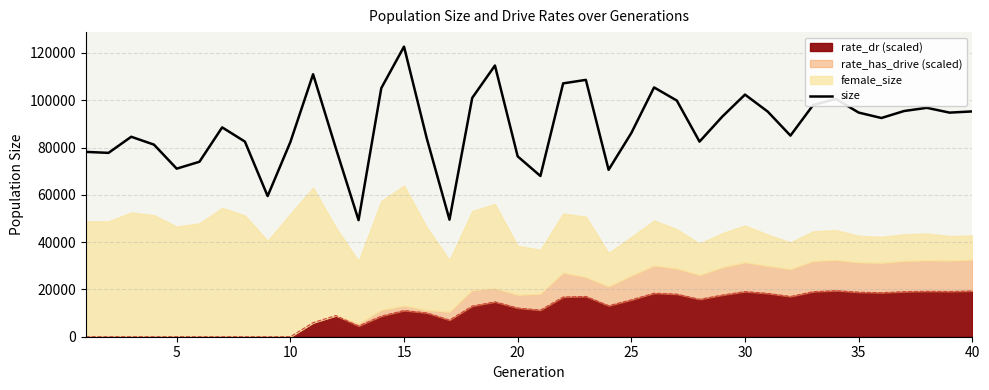

Does the chart have visible grid lines?

Yes